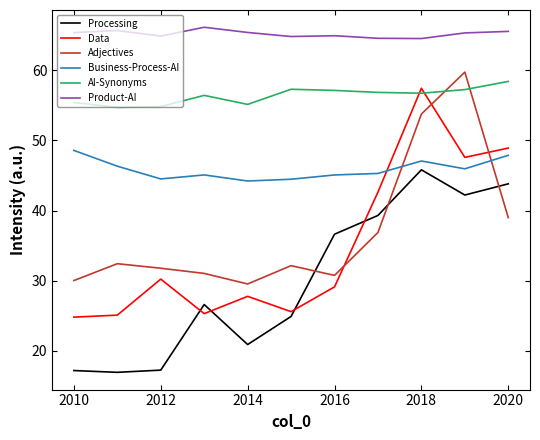

Which series has the largest range (max minus min)?

Data